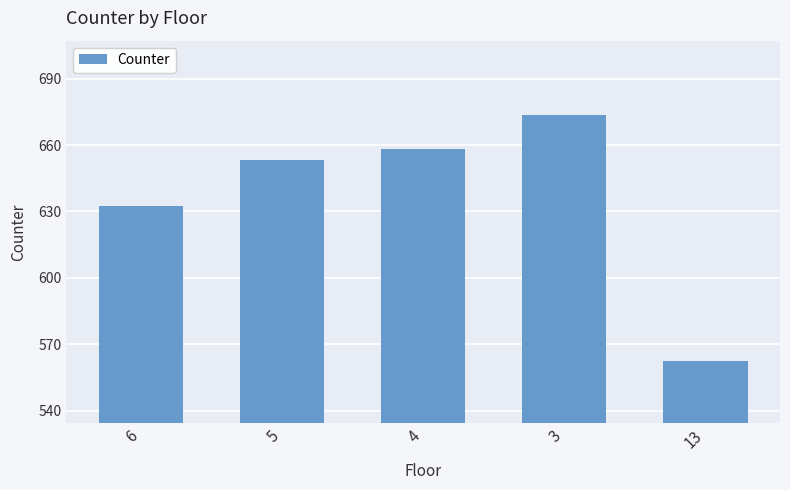

List the labels in order of value, largest first.

3, 4, 5, 6, 13